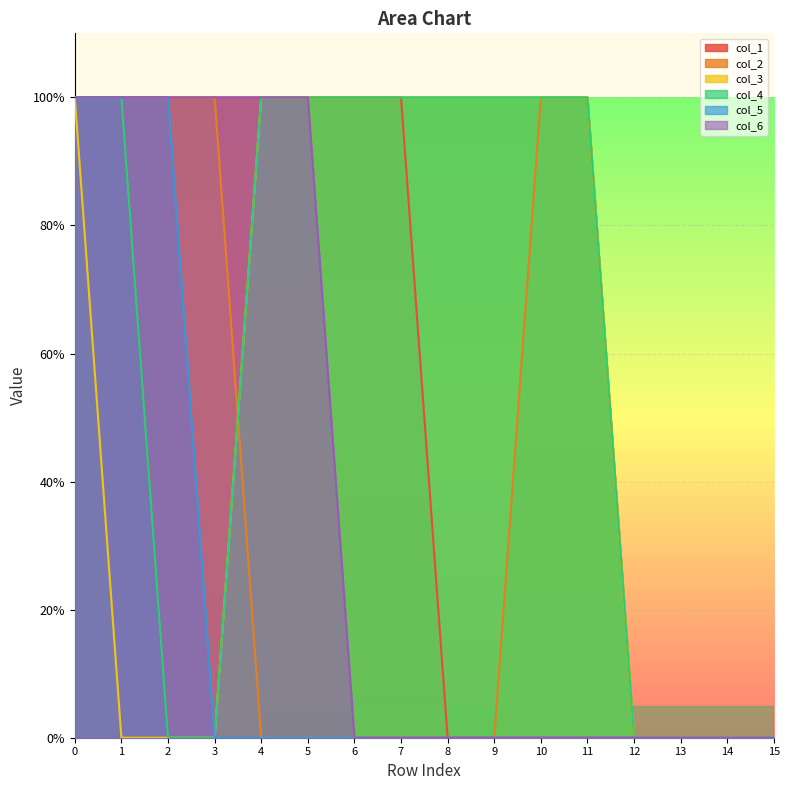

The col_4 series shows 0 at 0. True or false?

False